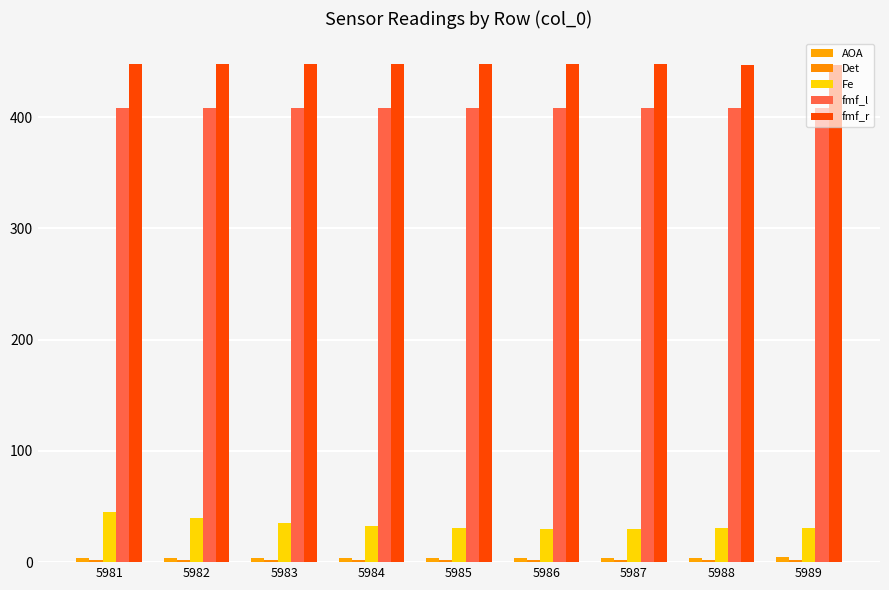

Is it true that fmf_l equals 408.0 at 5988?

True